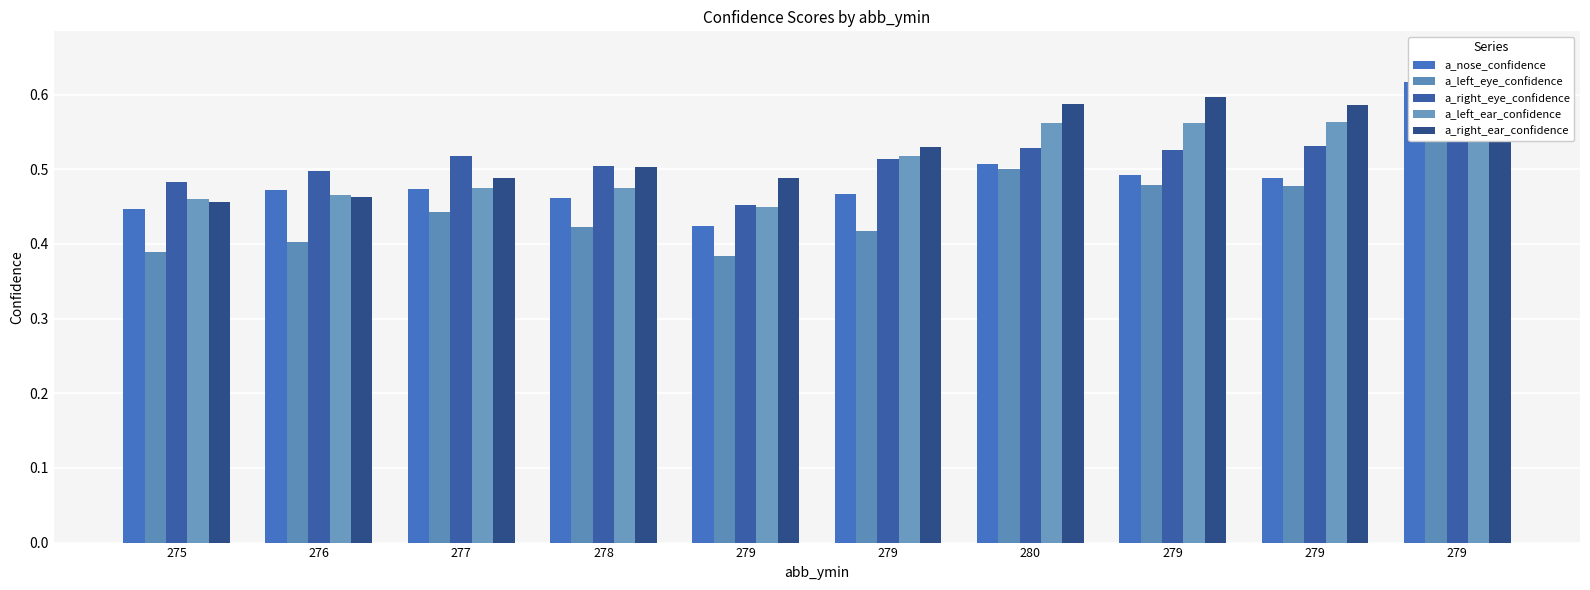

Between 277 and 279, which series saw the biggest shift?

a_left_eye_confidence